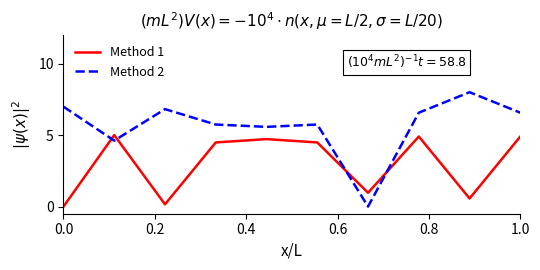

What is the maximum value shown in the chart?

8.0